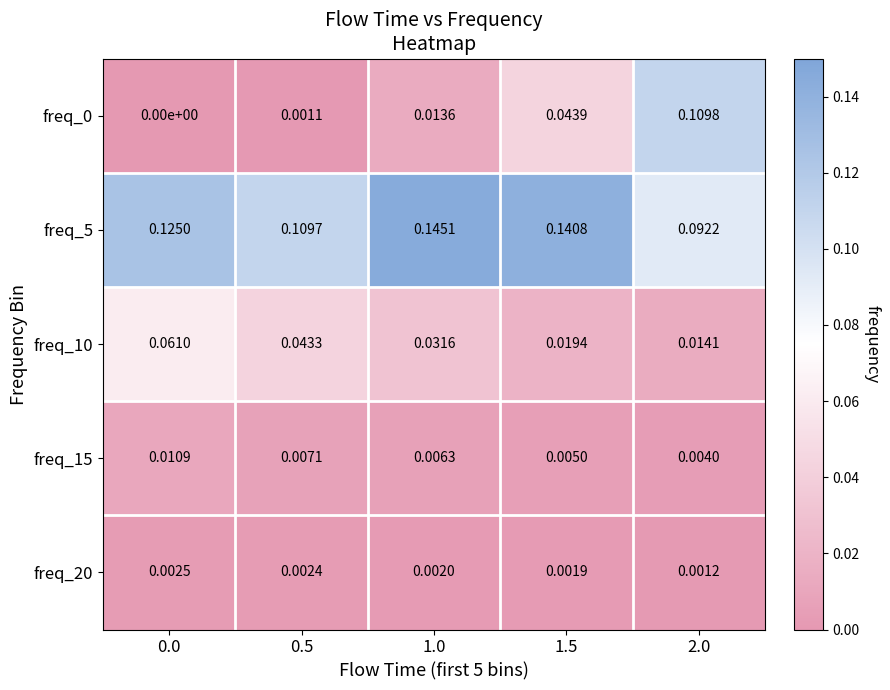

Is the value of freq_20 at 1.5 greater than the value of freq_0 at 0.5?

Yes